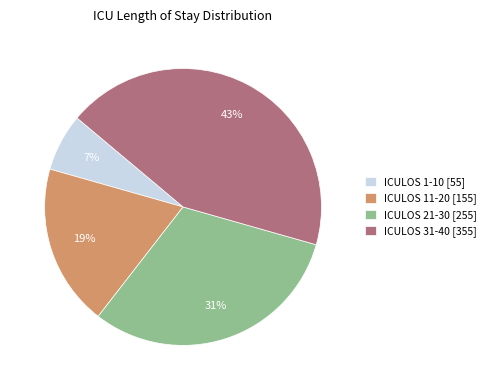

True or false: ICULOS 11-20 [155] accounts for 19% of the total.

True